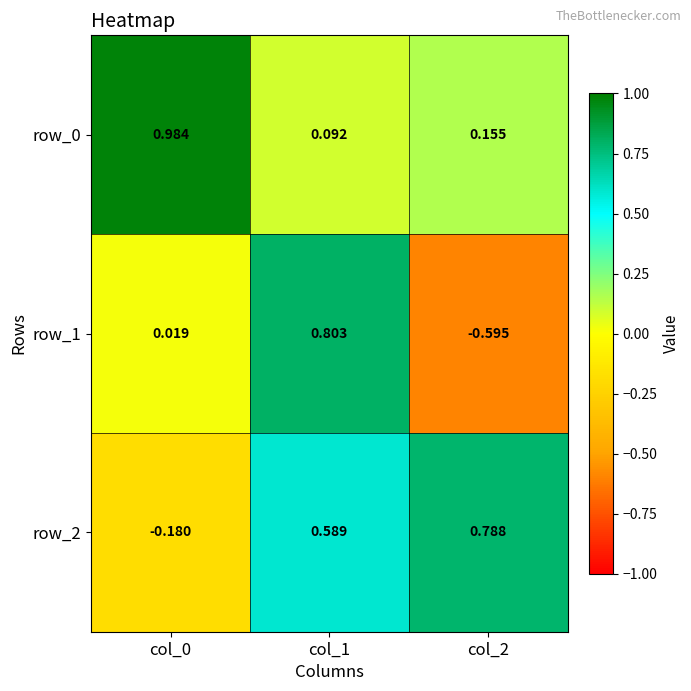

Is the value of row_1 at col_0 greater than the value of row_2 at col_0?

Yes